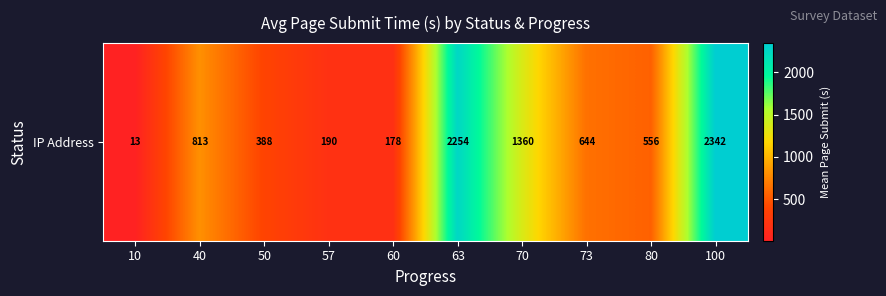

Reading left to right, list all the values displayed in this chart.

13.0	813.0	388.2	189.5	178.5	2254.0	1360.0	644.0	556.0	2341.6